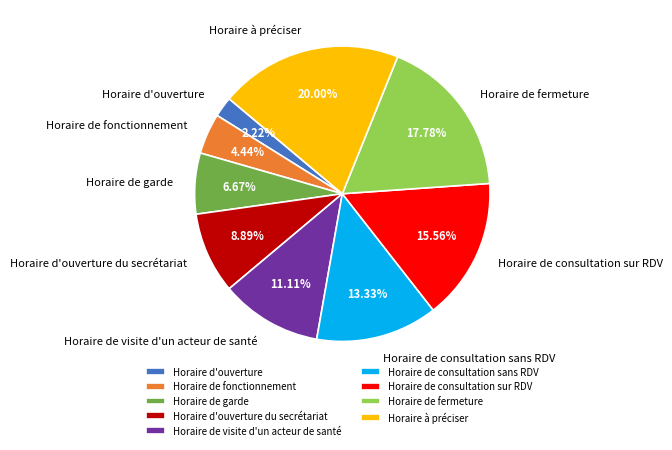

Which category has the smallest portion of the pie?

Horaire d'ouverture